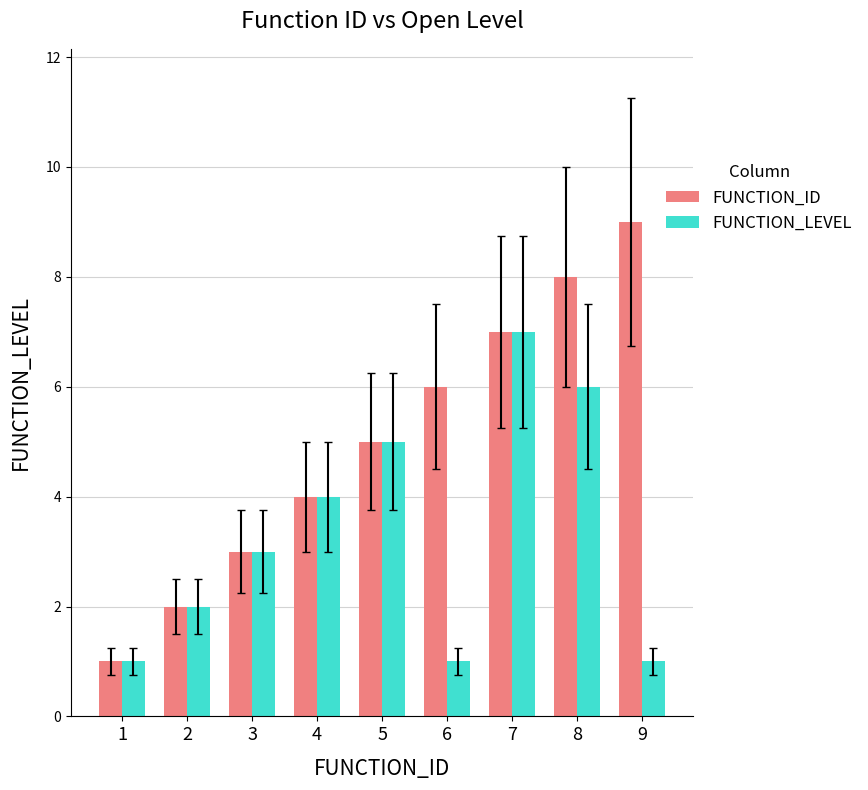

What is the difference between the maximum and minimum values in the FUNCTION_LEVEL series?

6